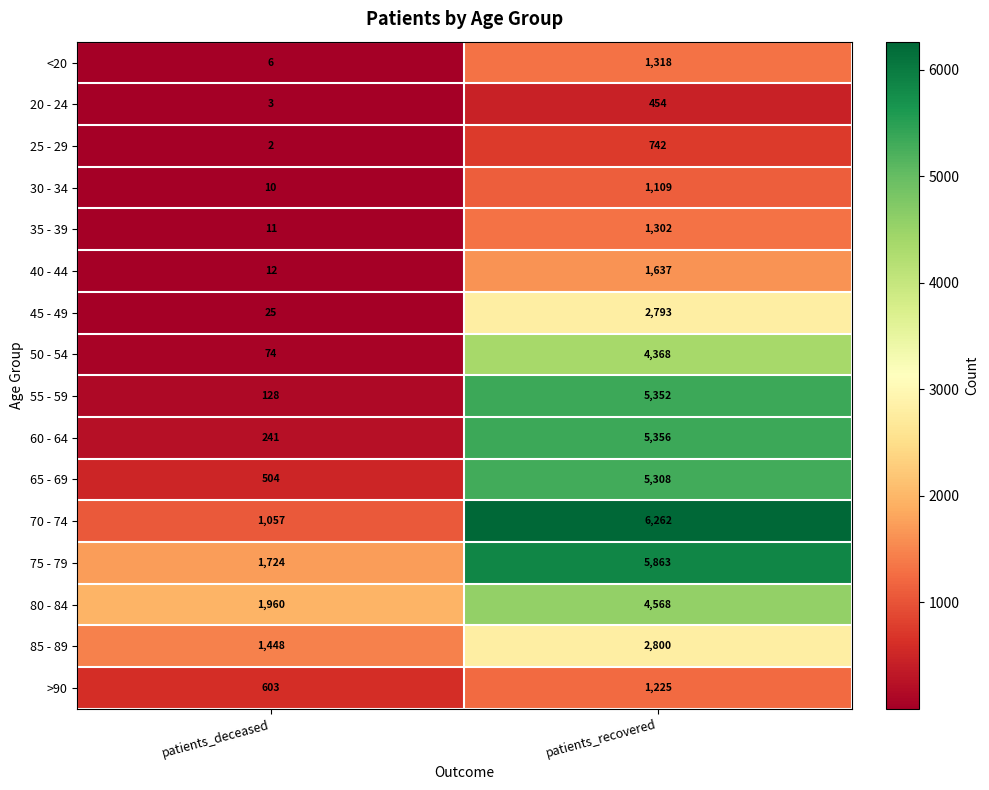

What is the minimum value for 20 - 24?

3